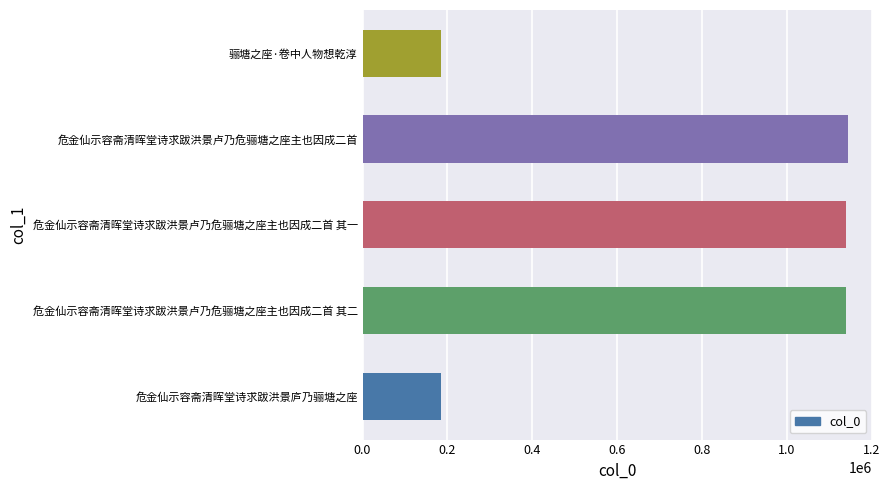

Is it true that the value at 危金仙示容斋清晖堂诗求跋洪景卢乃危骊塘之座主也因成二首 其二 is 1138695?

True